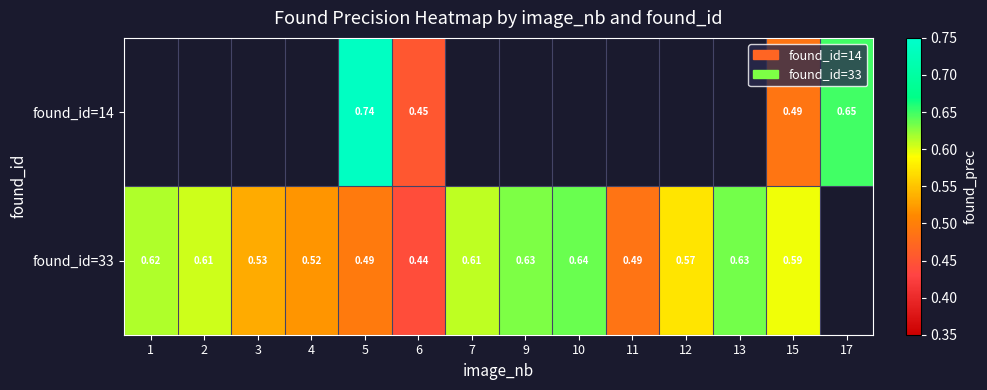

True or false: found_id=14 has a value of 0.4 at 17.

False